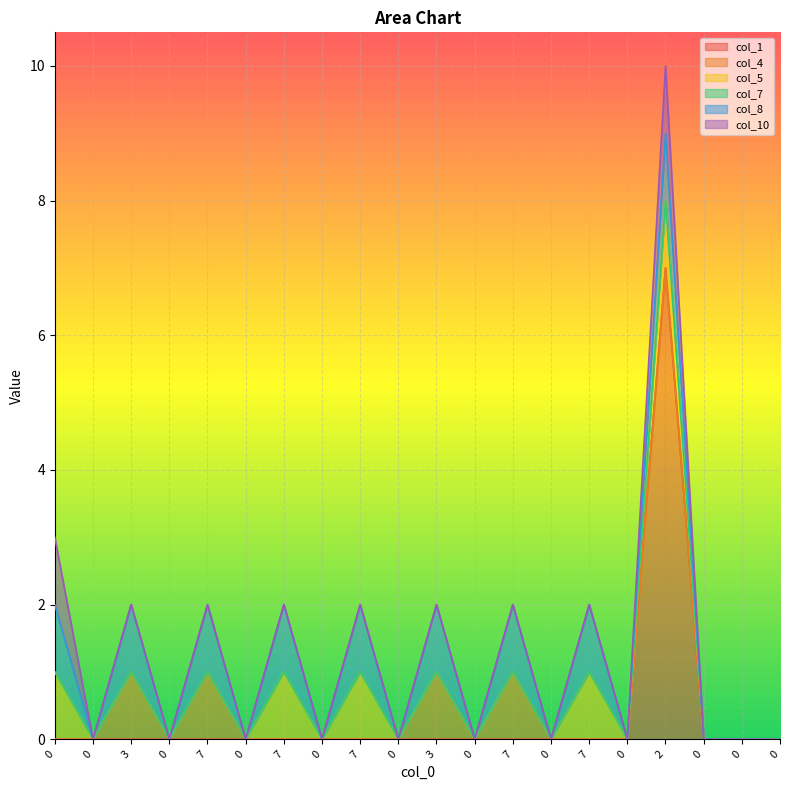

Does the chart display data point markers on the line(s)?

No